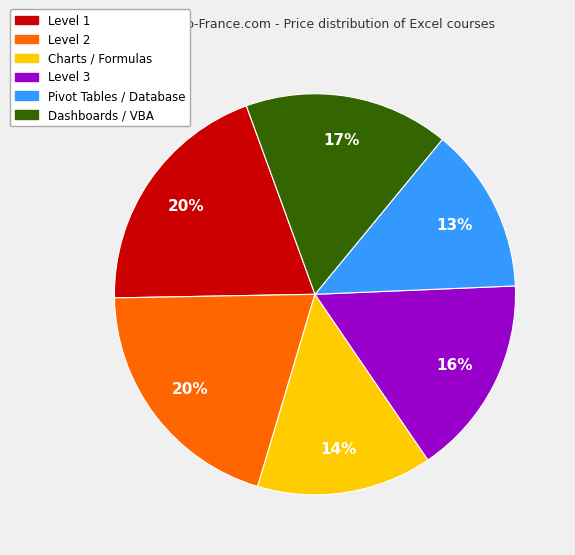

To the nearest percent, what is the difference between the largest and smallest slice percentages?

7%